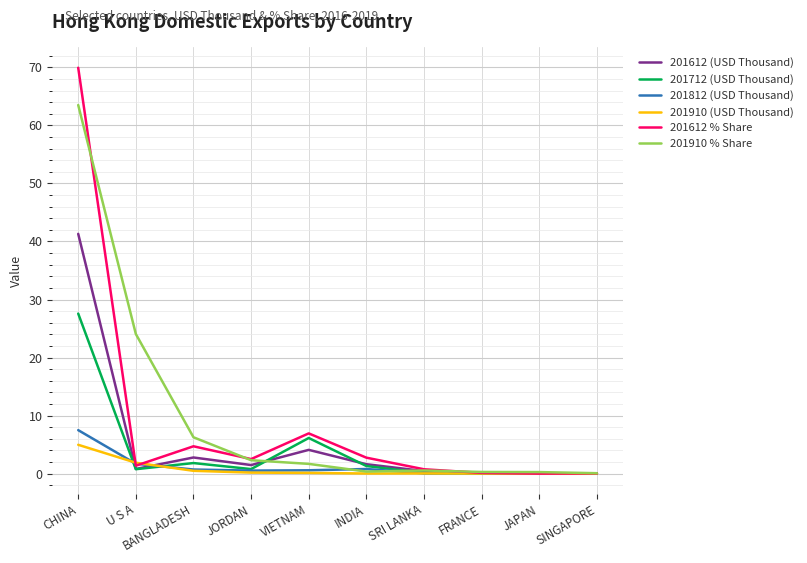

At how many categories does at least one series exceed 29?

1